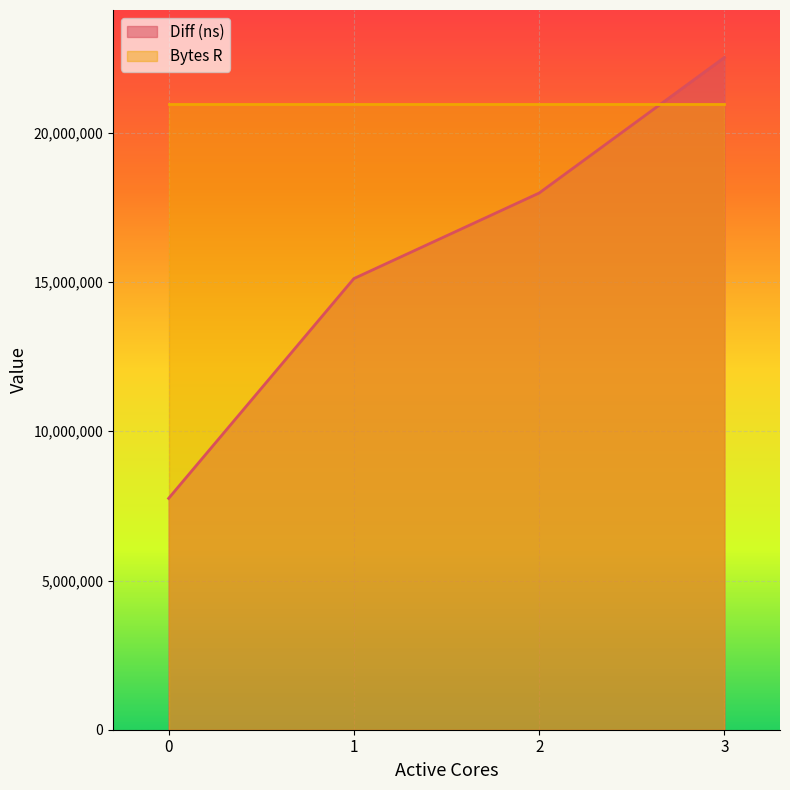

Rank the categories by value from lowest to highest.

0, 1, 2, 3